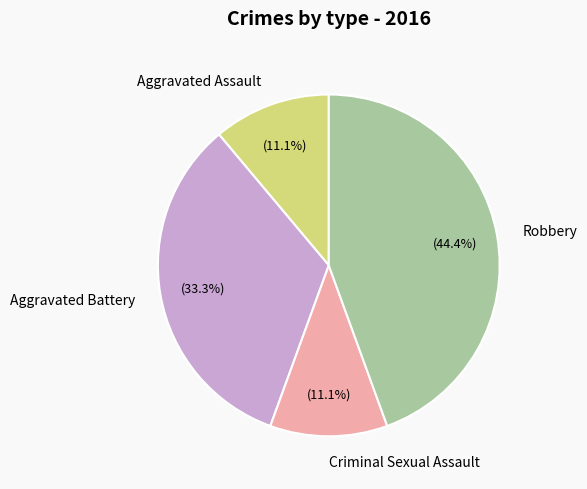

Is it true that Aggravated Battery is 19% of the pie?

False